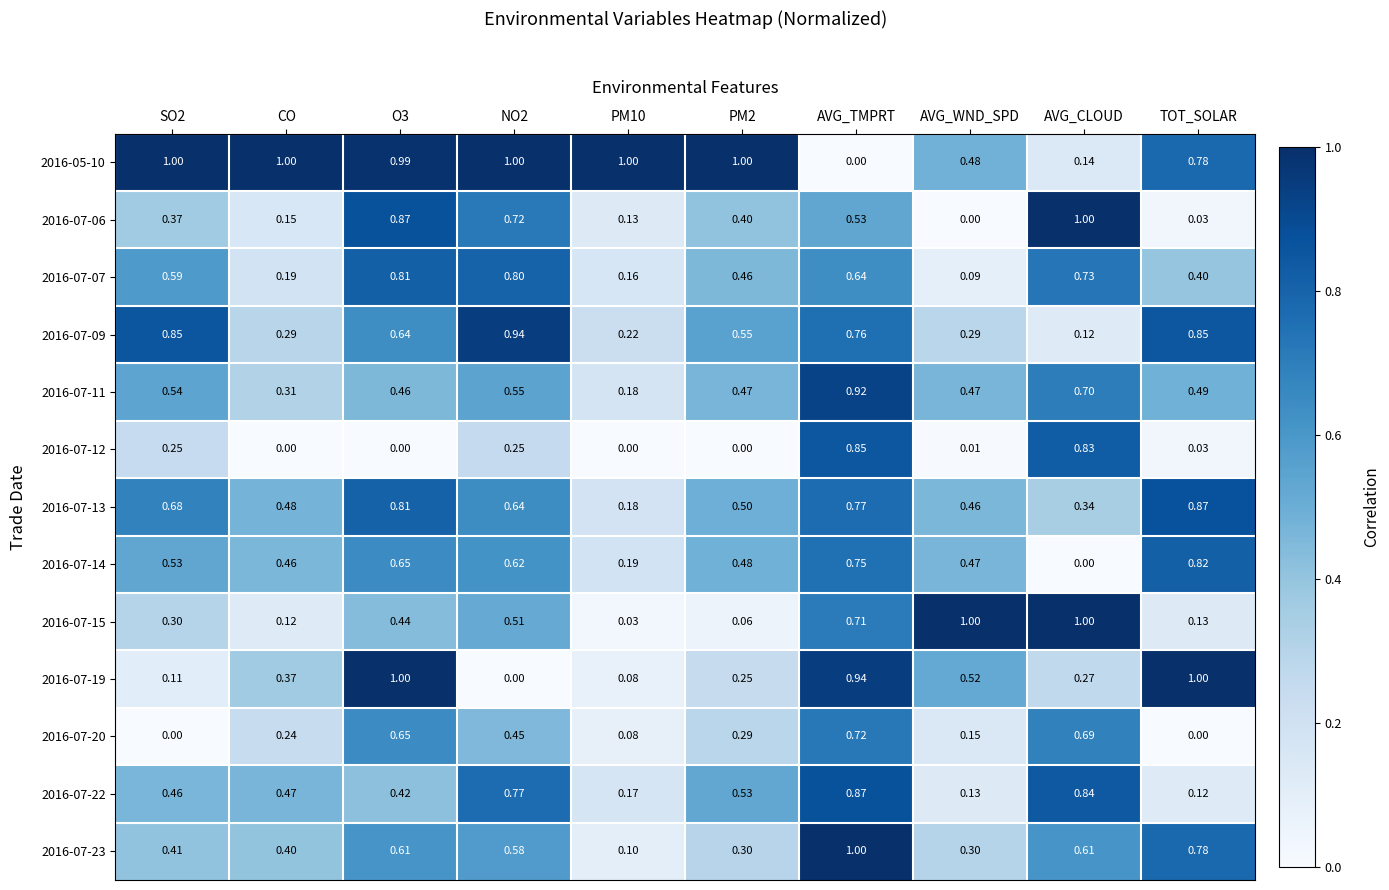

At which category is the sum across all series the highest?

AVG_TMPRT